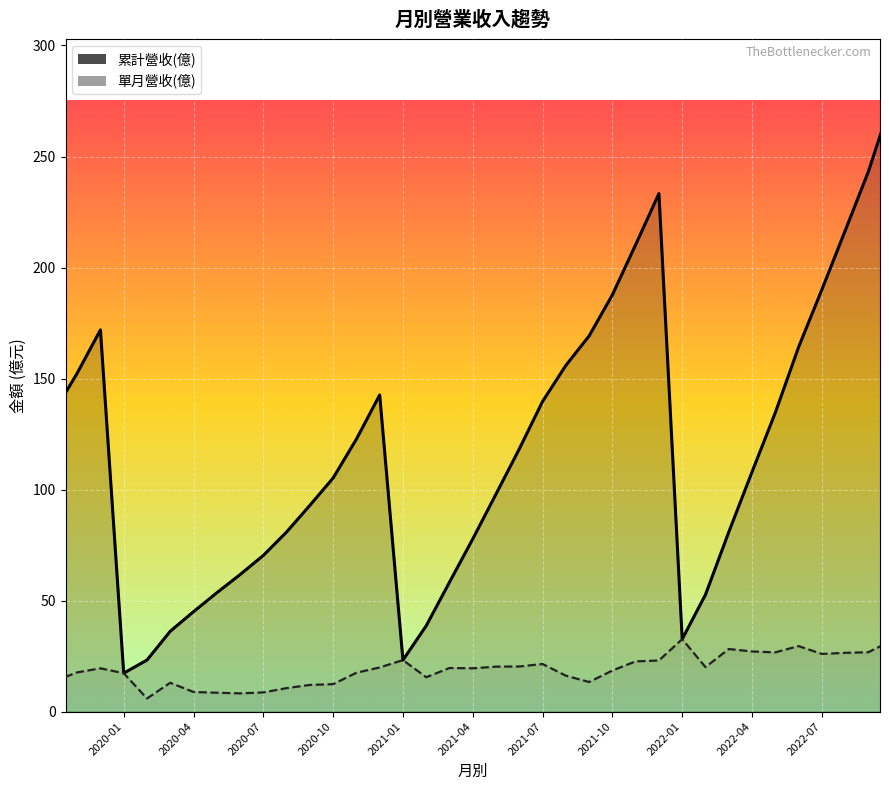

Is the value of 累計營收(億) at 30 greater than the value of 單月營收(億) at 28?

Yes